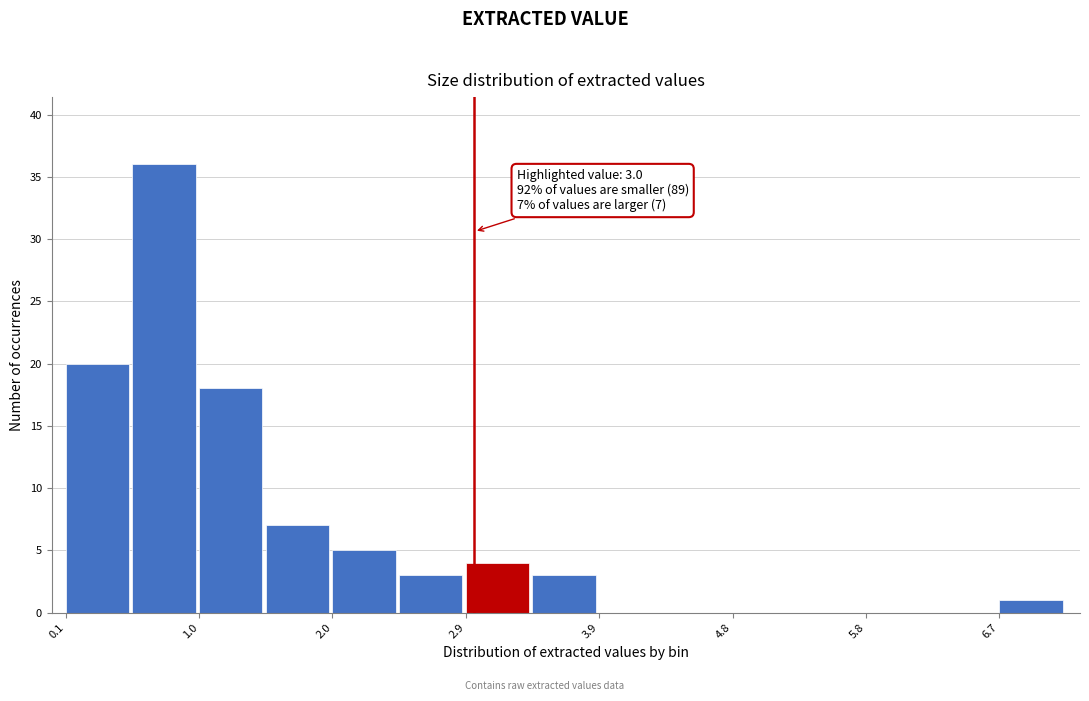

Which range on the x-axis has the tallest bar?

0.6 to 1.0